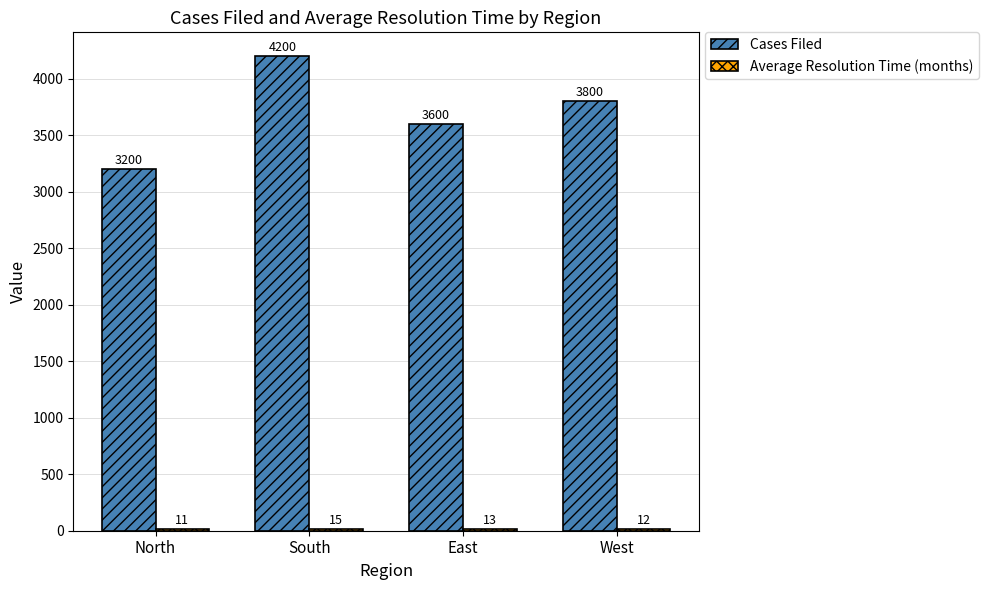

What is the greatest value displayed?

4200